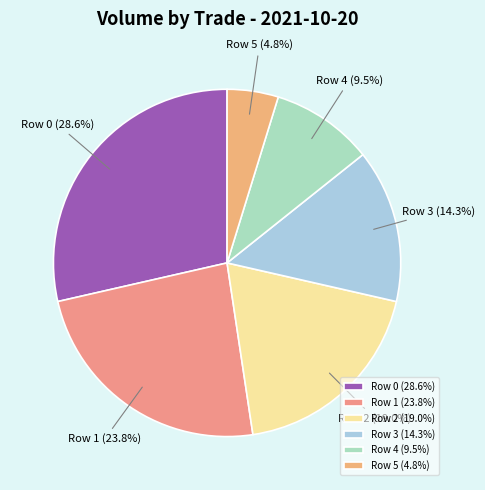

How many slices are in this pie chart?

6